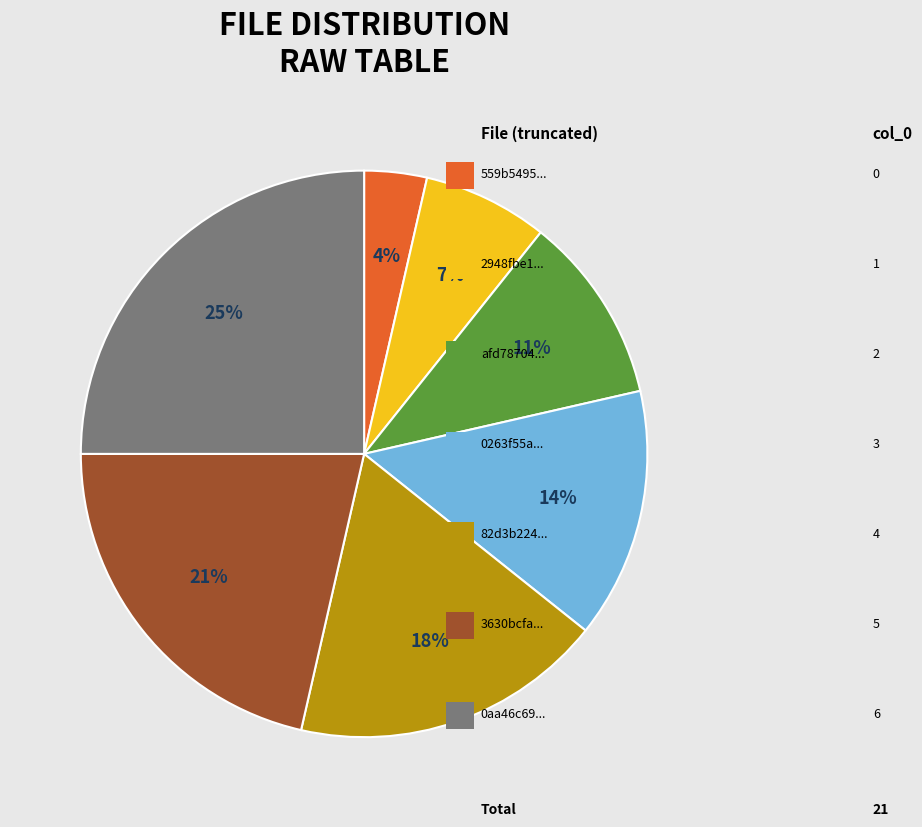

To the nearest percent, what is the difference between the largest and smallest slice percentages?

21%